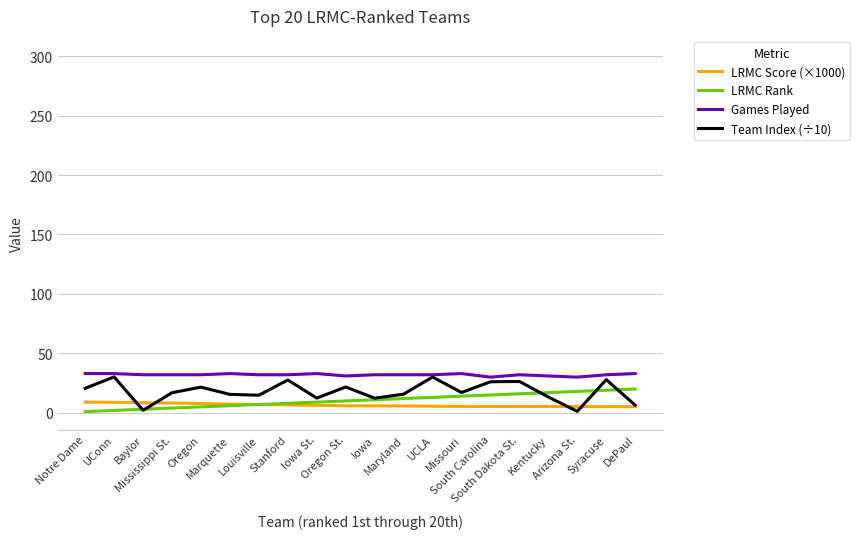

What is the maximum value for LRMC Rank?

20.0